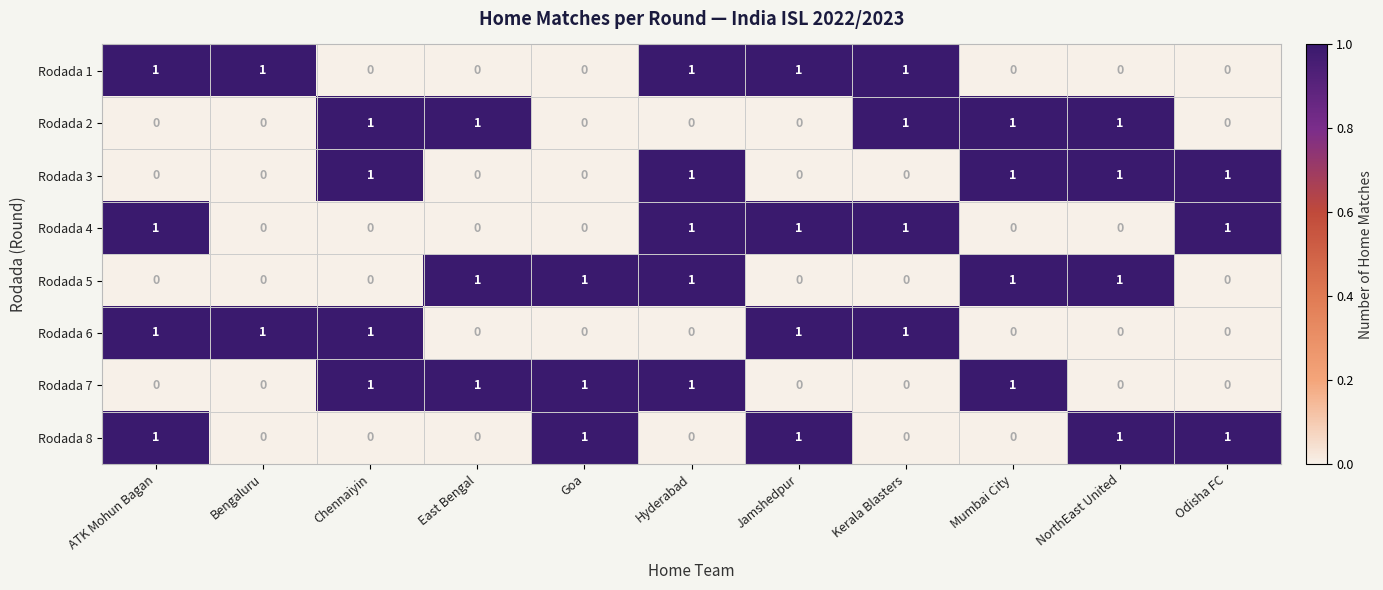

What is the total value across all series at NorthEast United?

4